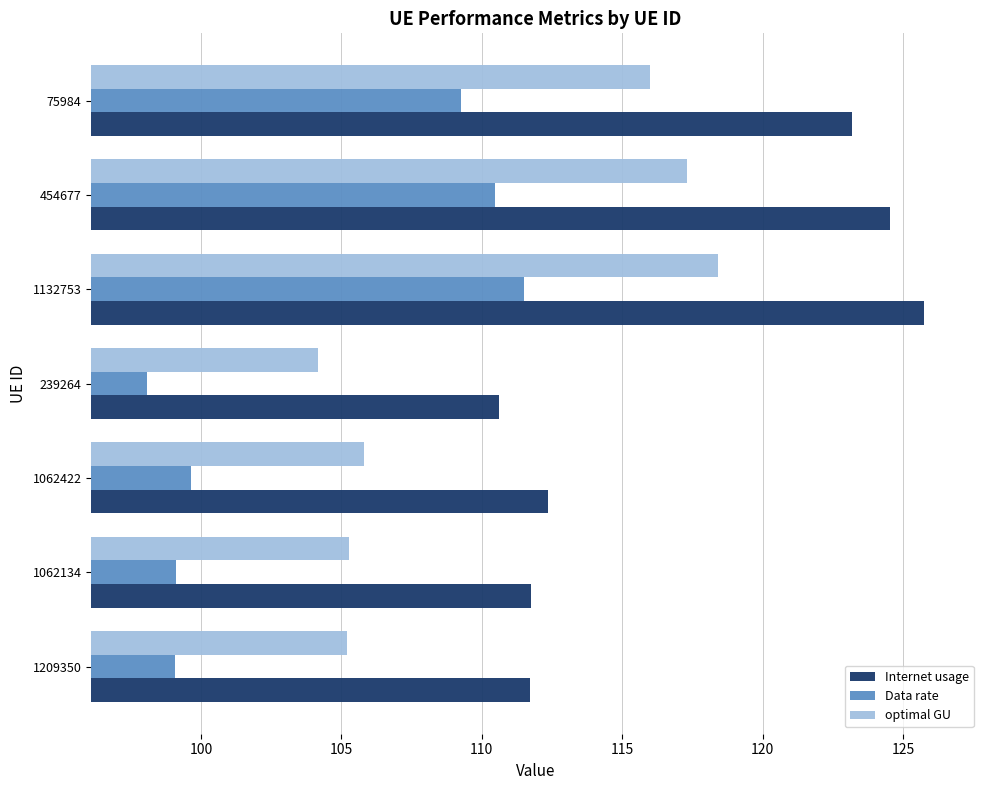

True or false: Data rate has a value of 162.1 at 1062134.

False